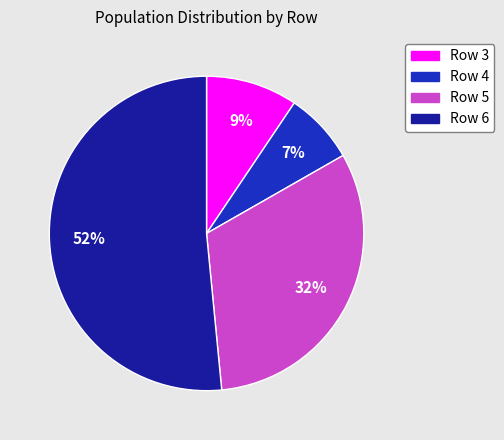

Between Row 3 and Row 6, which is larger?

Row 6